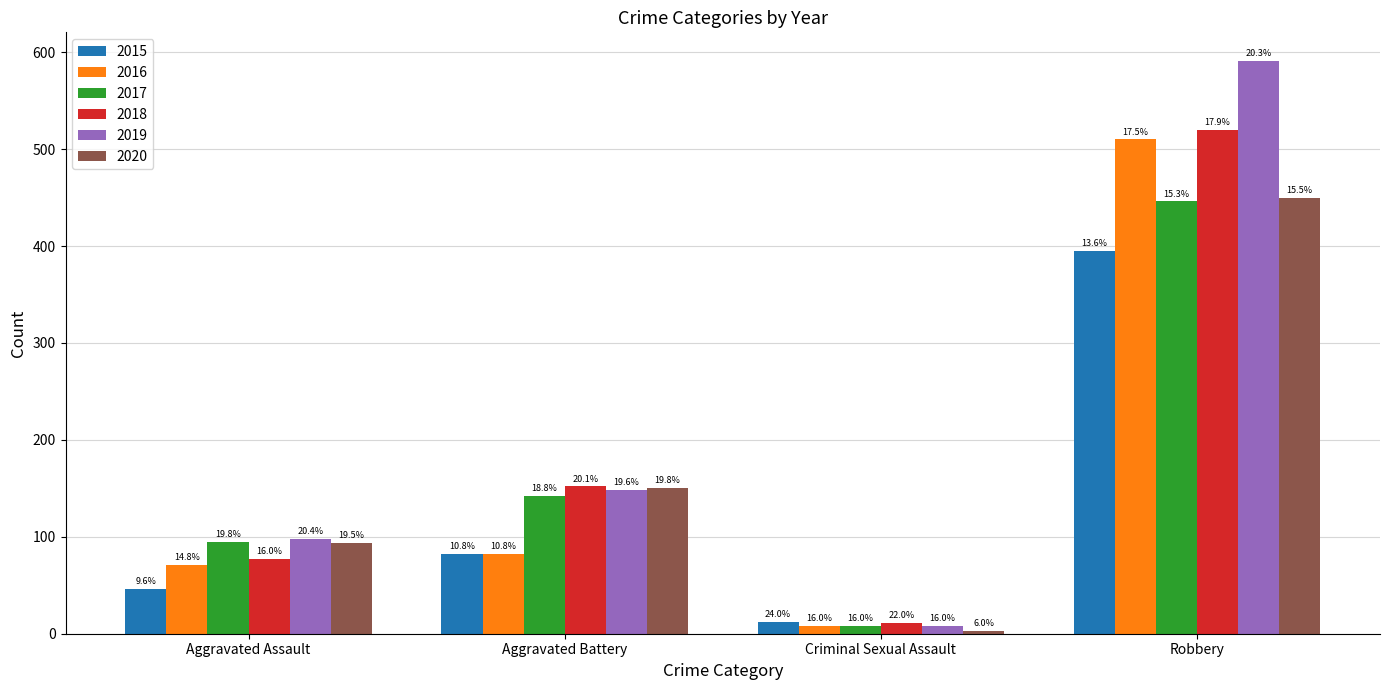

How many 2017 values are between 95 and 446?

3